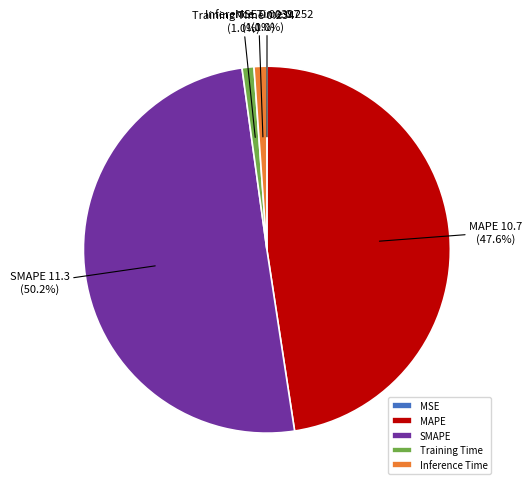

What portion of the pie excludes Training Time?

99.0%